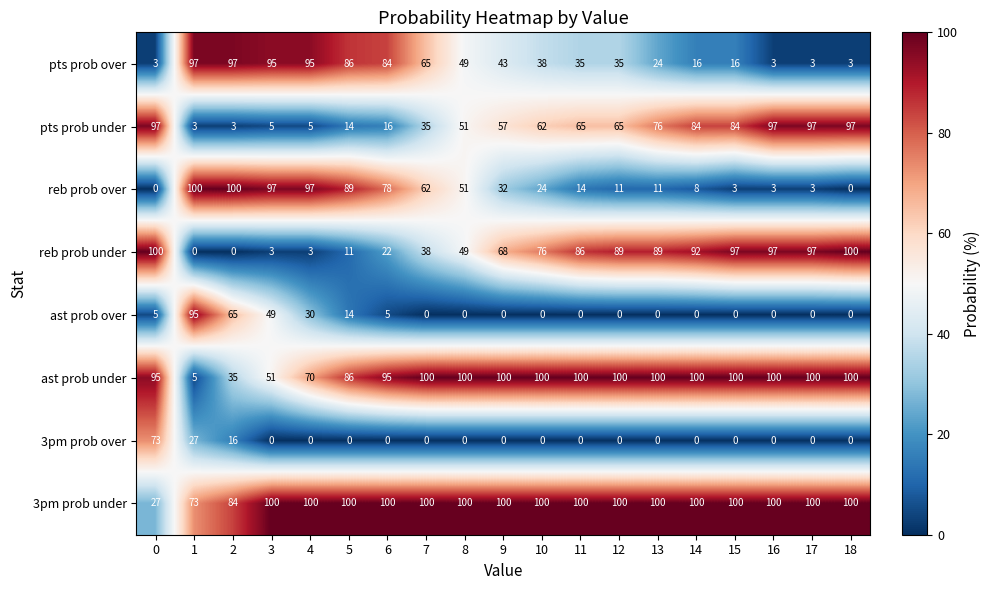

What is the greatest value displayed?

100